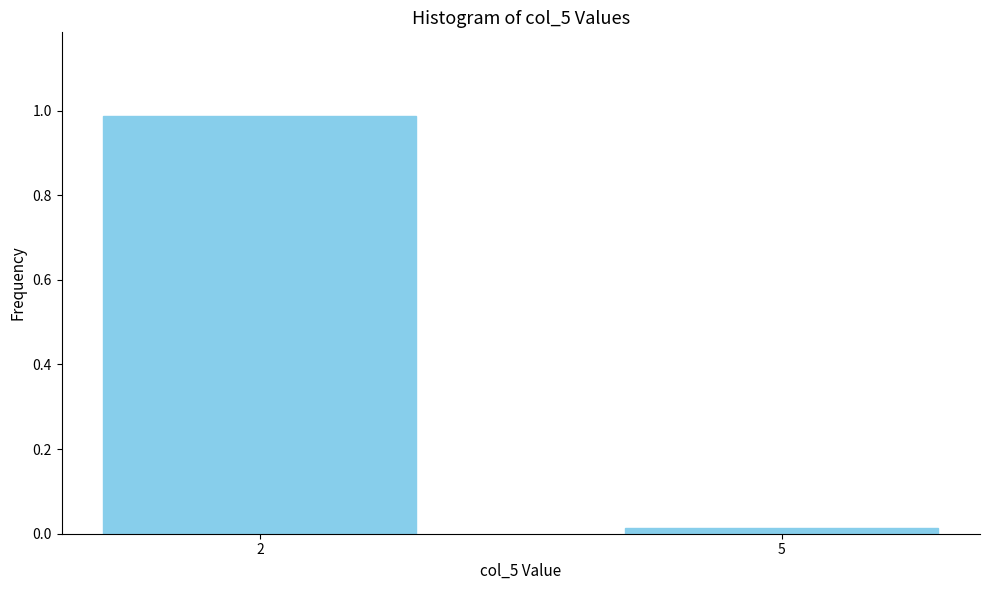

List the labels in order of value, smallest first.

5, 2